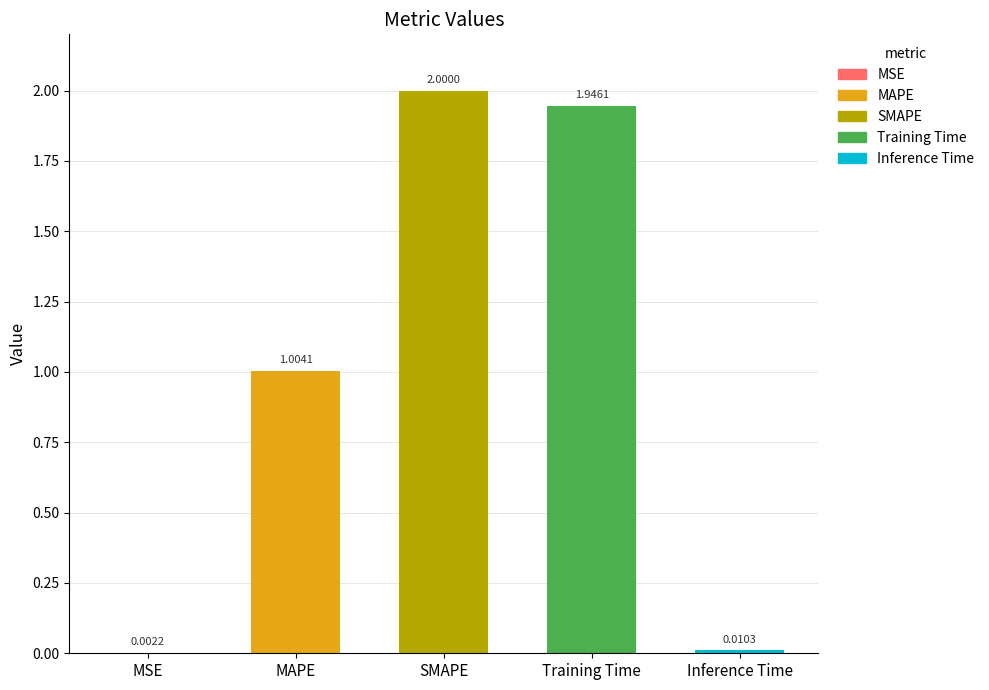

Are the bars horizontal?

No